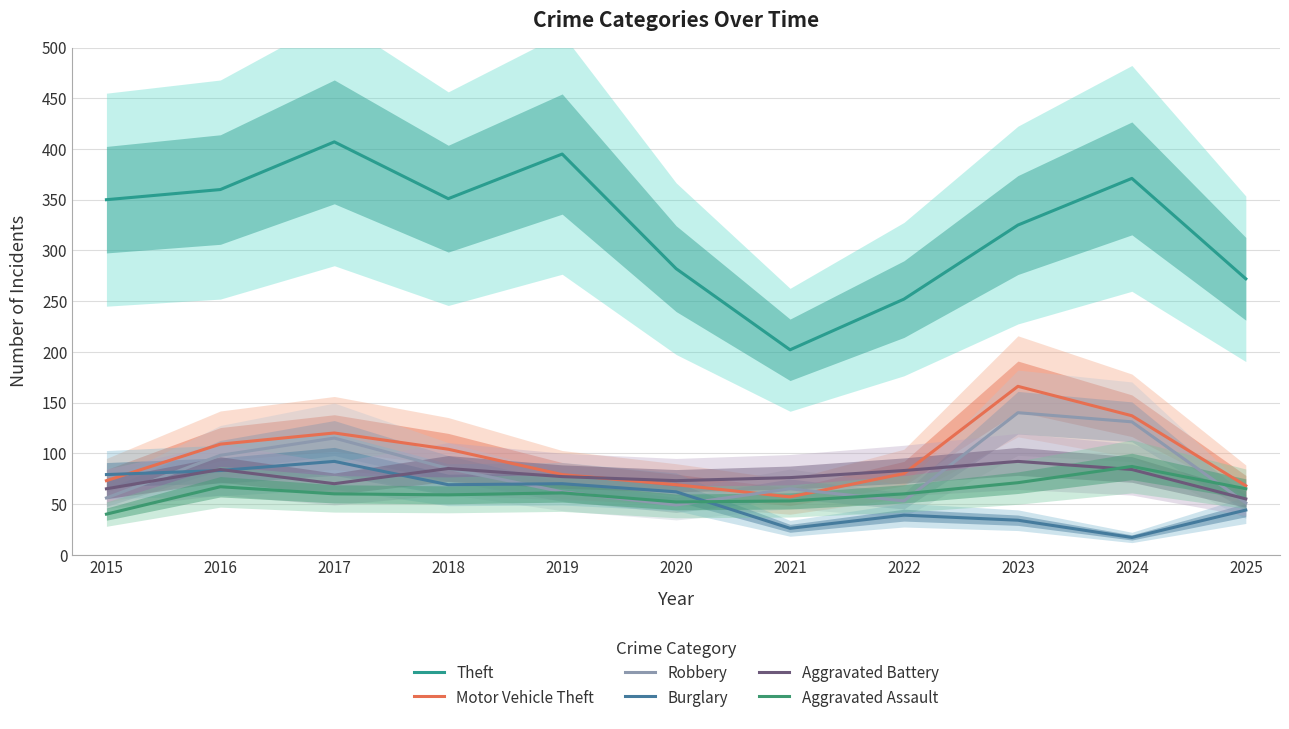

Is this an area chart (filled region under the line)?

No